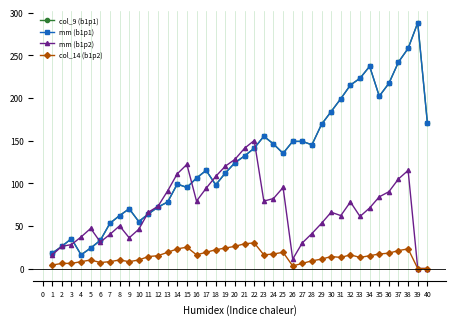

What is the average value of the mm (b1p1) series?

128